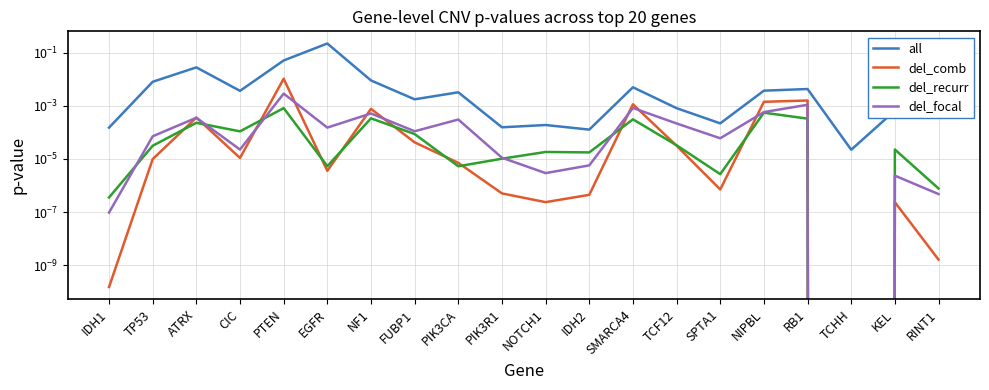

Which series has the largest range (max minus min)?

all